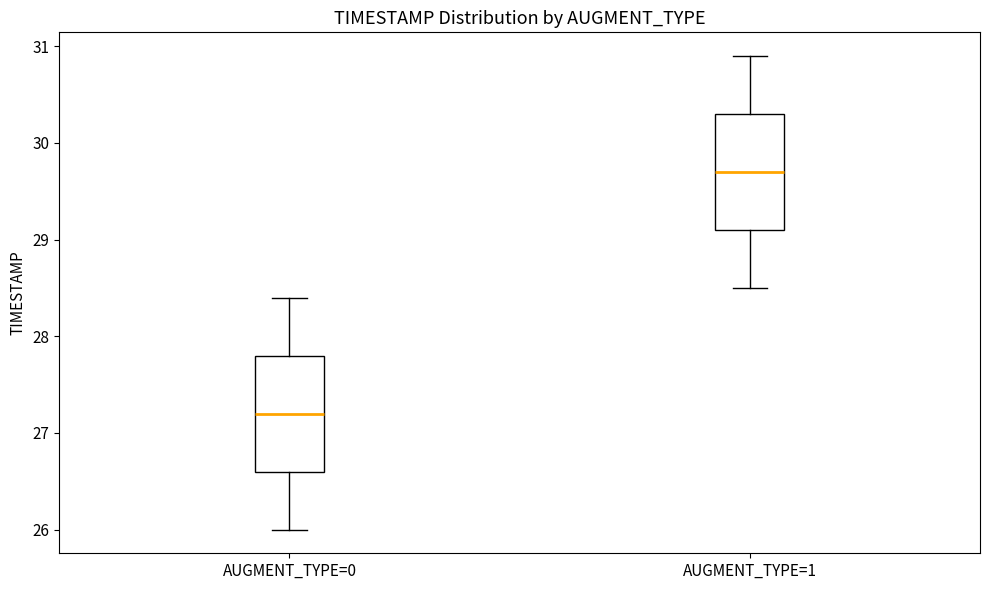

Reading left to right, read every box against the y-axis: the position of its median line, the range the box covers, and the ends of its whiskers. The values are not printed on the chart, so give them approximately, as read against the axis.

AUGMENT_TYPE=0: median 27.2, box 26.6 to 27.8, whiskers 26.0 to 28.4
AUGMENT_TYPE=1: median 29.7, box 29.1 to 30.3, whiskers 28.5 to 30.9